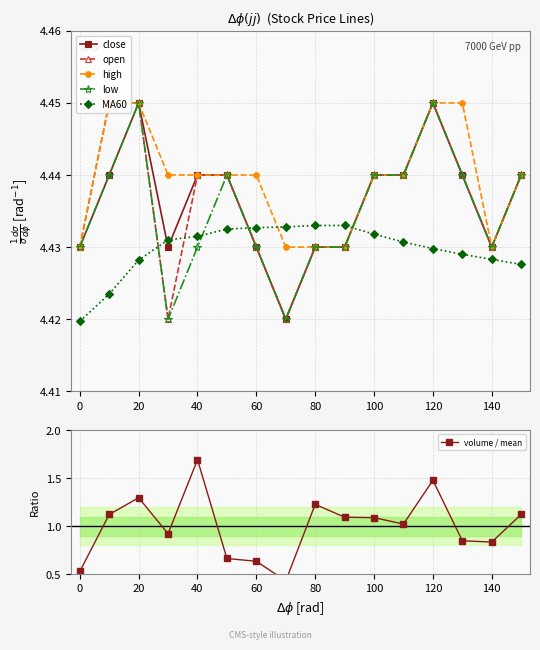

How many categories are shown in the chart?

16